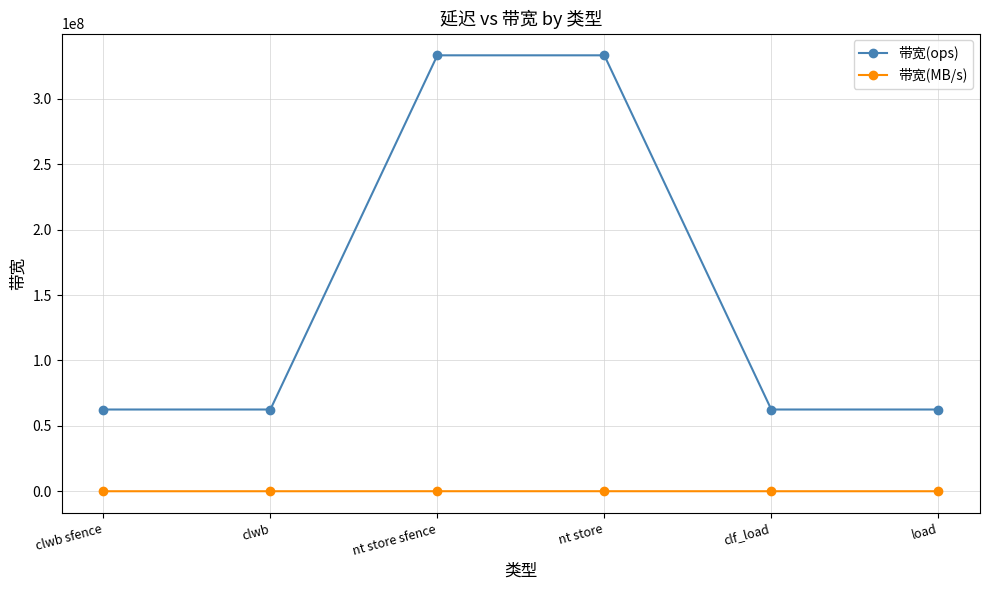

Rank the series by their average value, from lowest to highest.

带宽(MB/s), 带宽(ops)